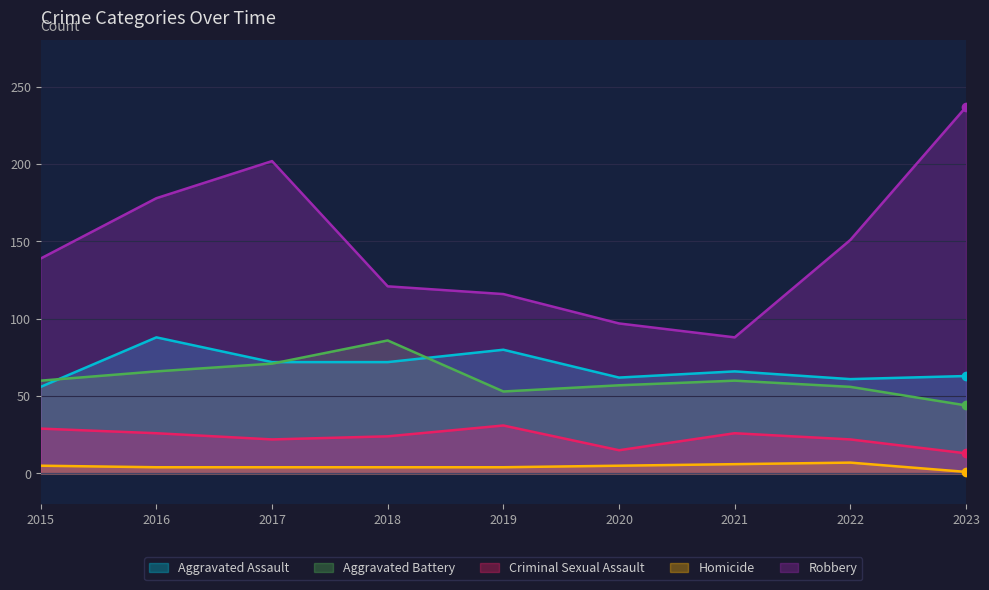

At which label does Criminal Sexual Assault first exceed 24?

2015